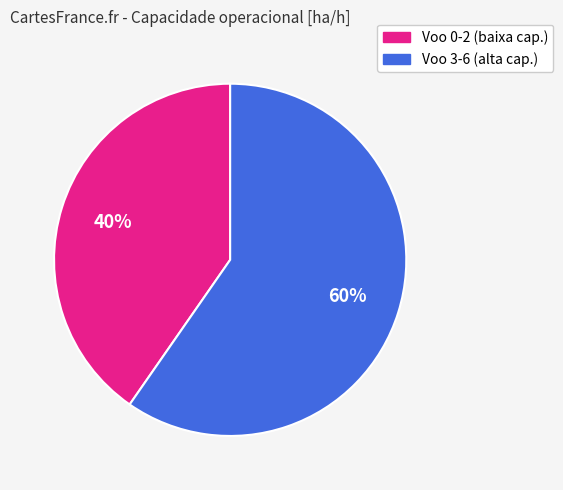

Is there any slice that represents more than half of the pie?

Yes